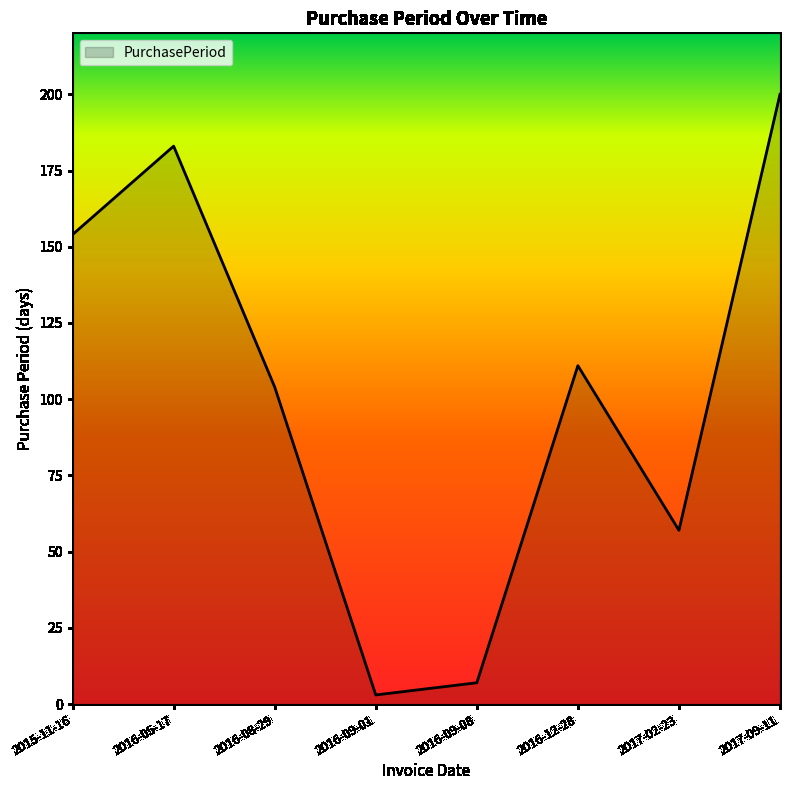

The value at 2017-02-23 is 57. True or false?

True